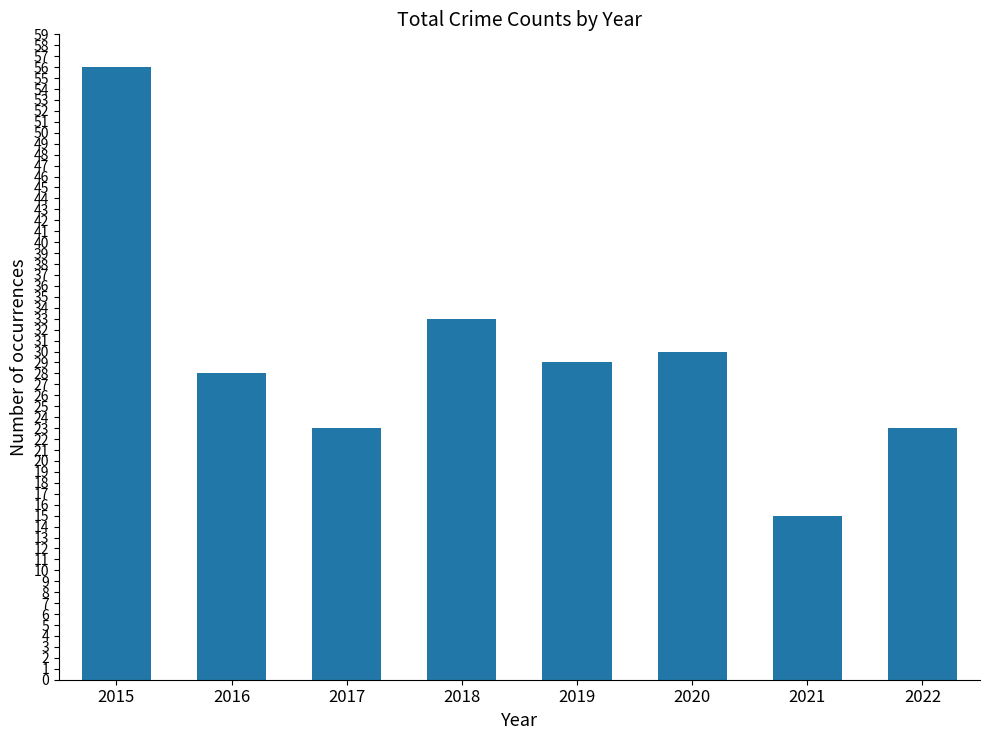

What is the sum of all values?

237